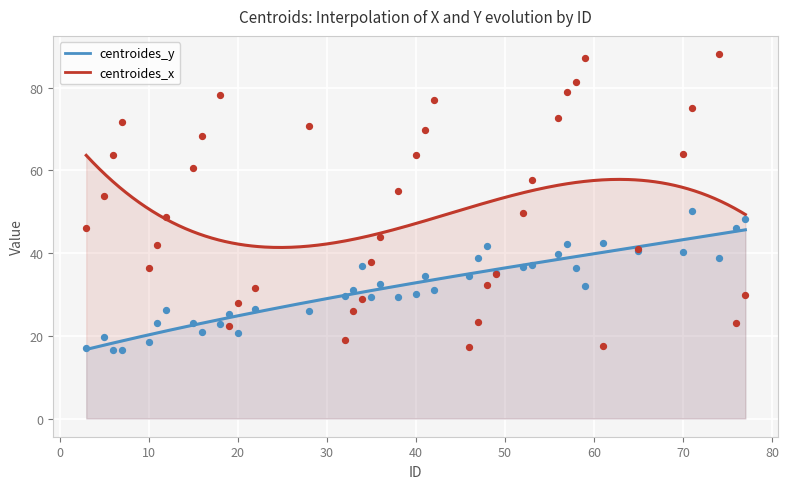

What is the total value across all series at 6?

80.3